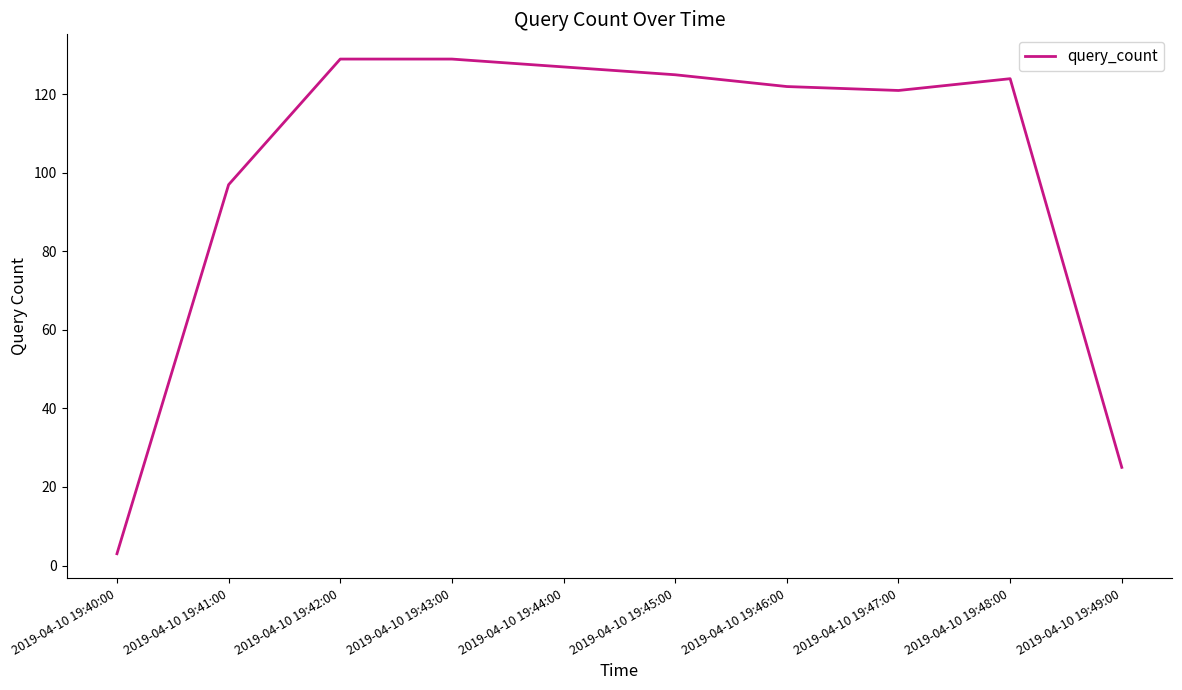

What position from the left is 2019-04-10 19:45:00?

6